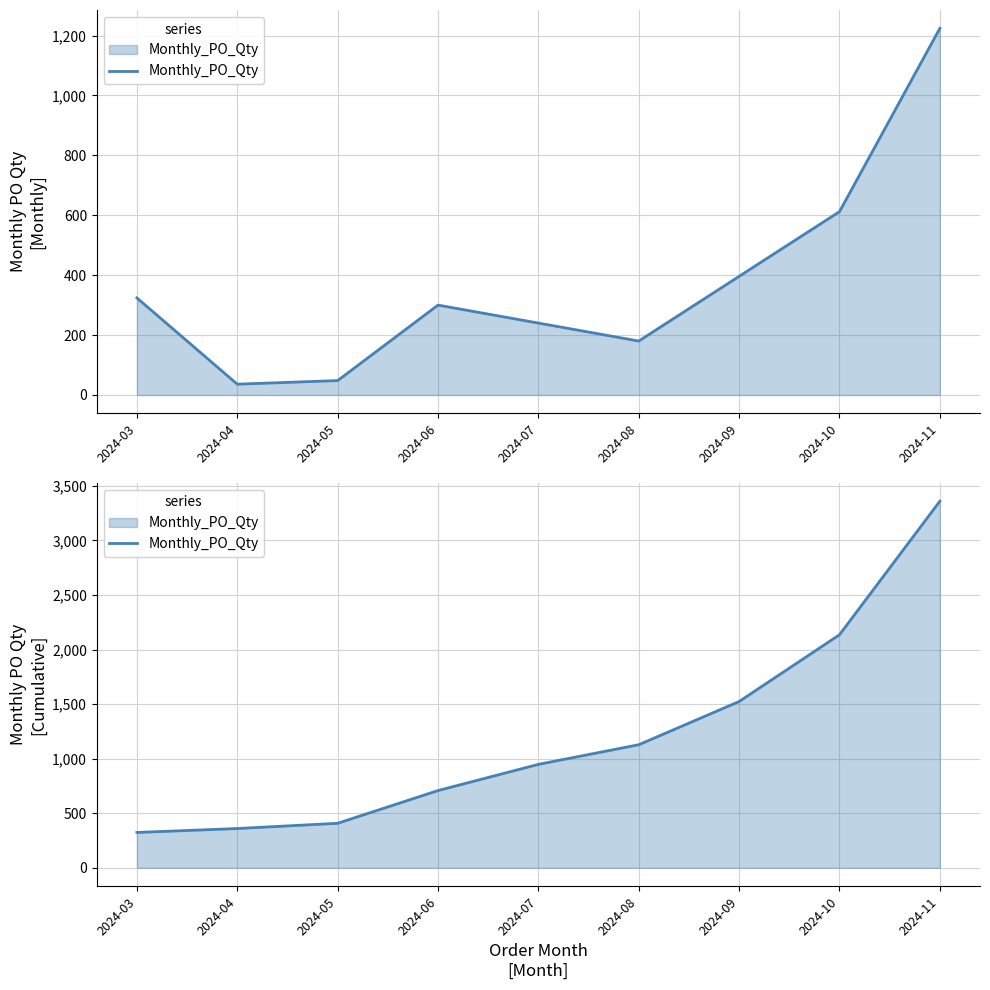

Which label corresponds to the largest value in the chart?

2024-11